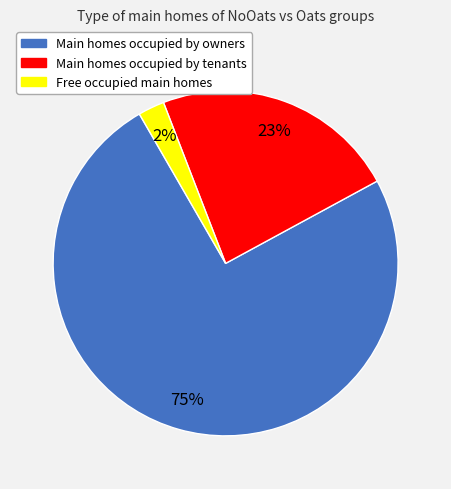

Rank the categories by value from lowest to highest.

Free occupied main homes, Main homes occupied by tenants, Main homes occupied by owners